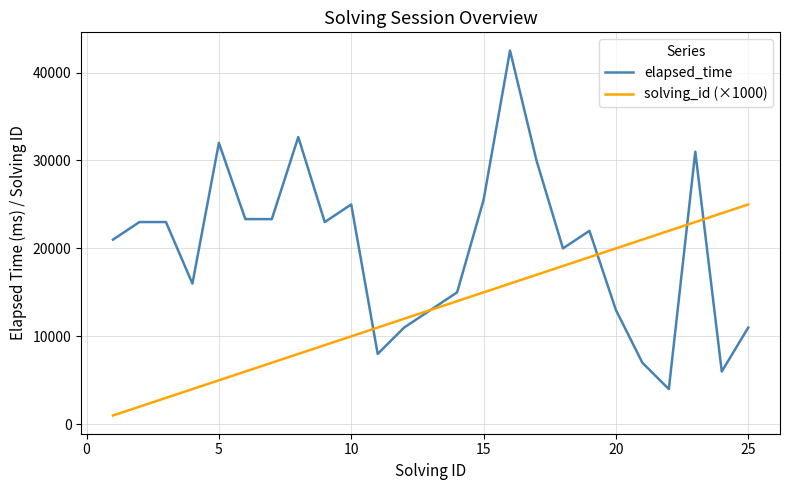

Which series has the widest spread of values?

elapsed_time